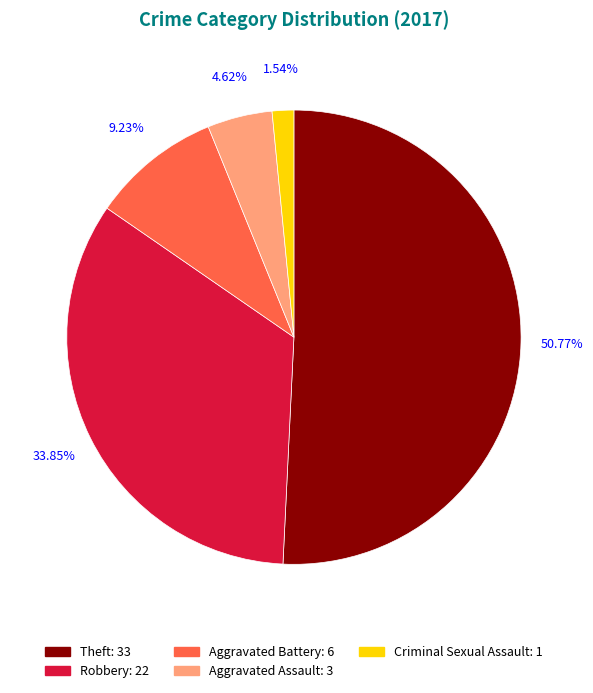

To the nearest percent, what is the average slice percentage?

20%